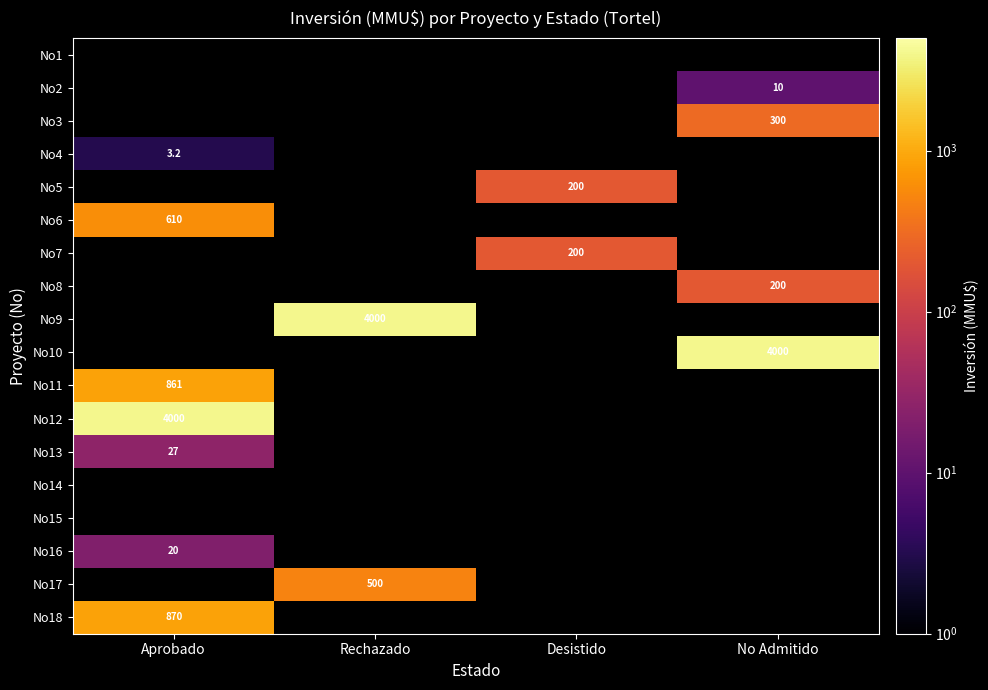

The No16 series shows 4.1 at Aprobado. True or false?

False